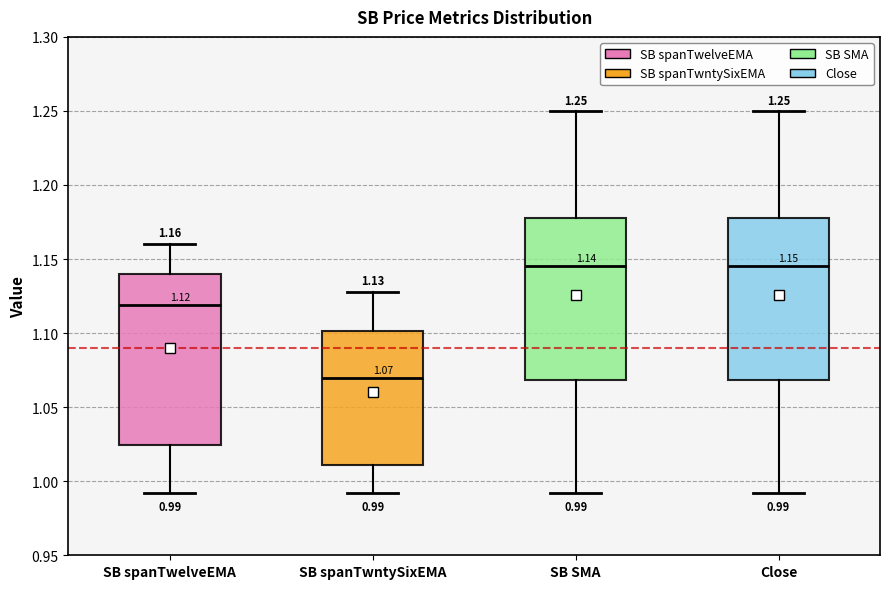

Which box has the lowest median line?

SB spanTwntySixEMA